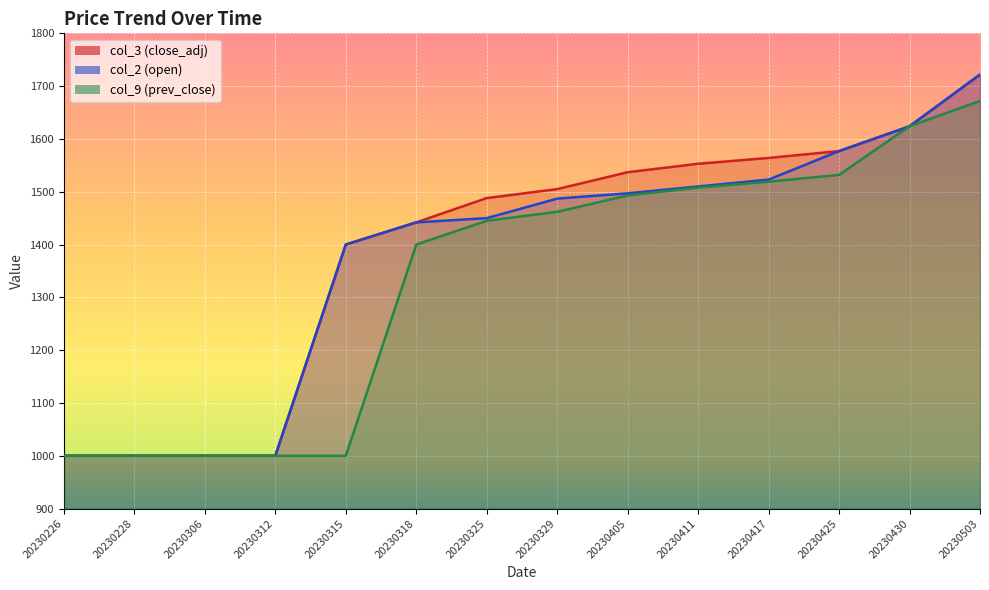

Rank the series by their maximum value, from lowest to highest.

col_9, col_3, col_2